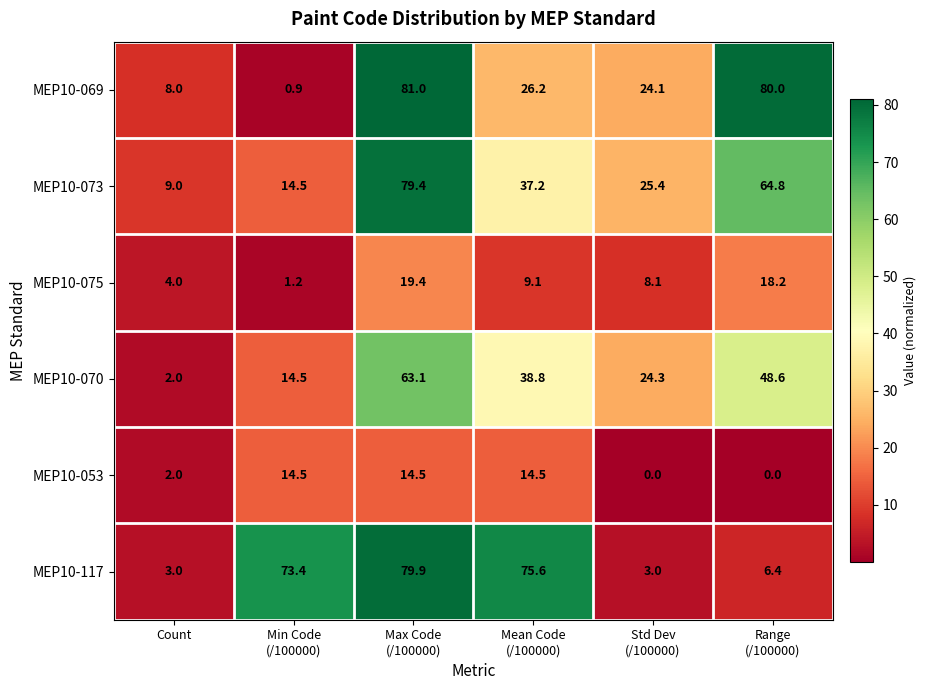

What is the average value of the MEP10-117 series?

40.2